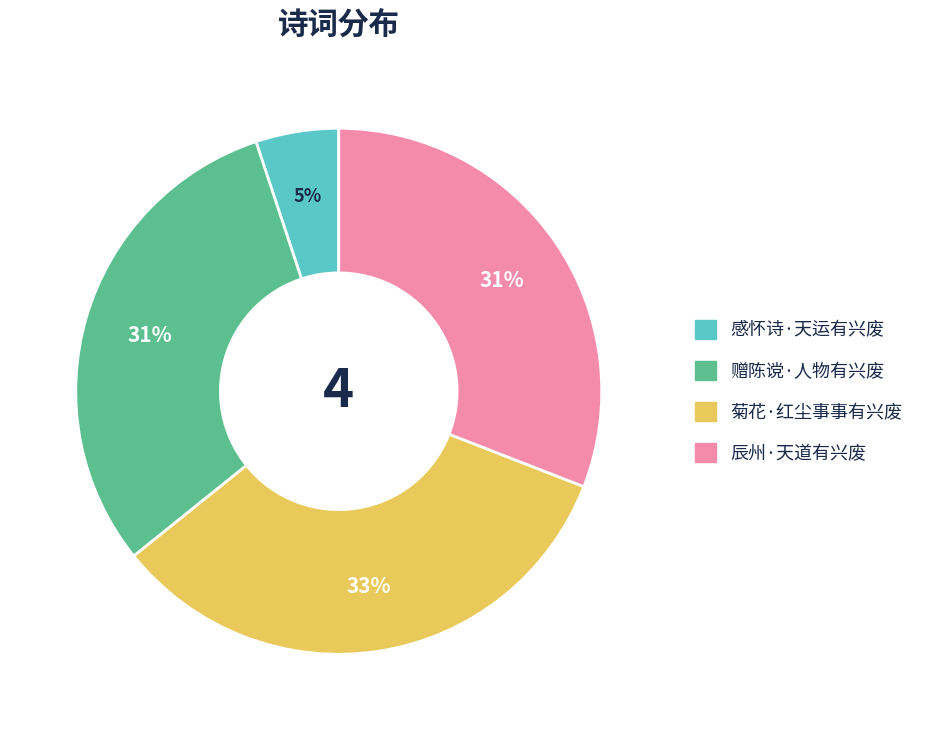

Which category has the smallest portion of the pie?

感怀诗·天运有兴废